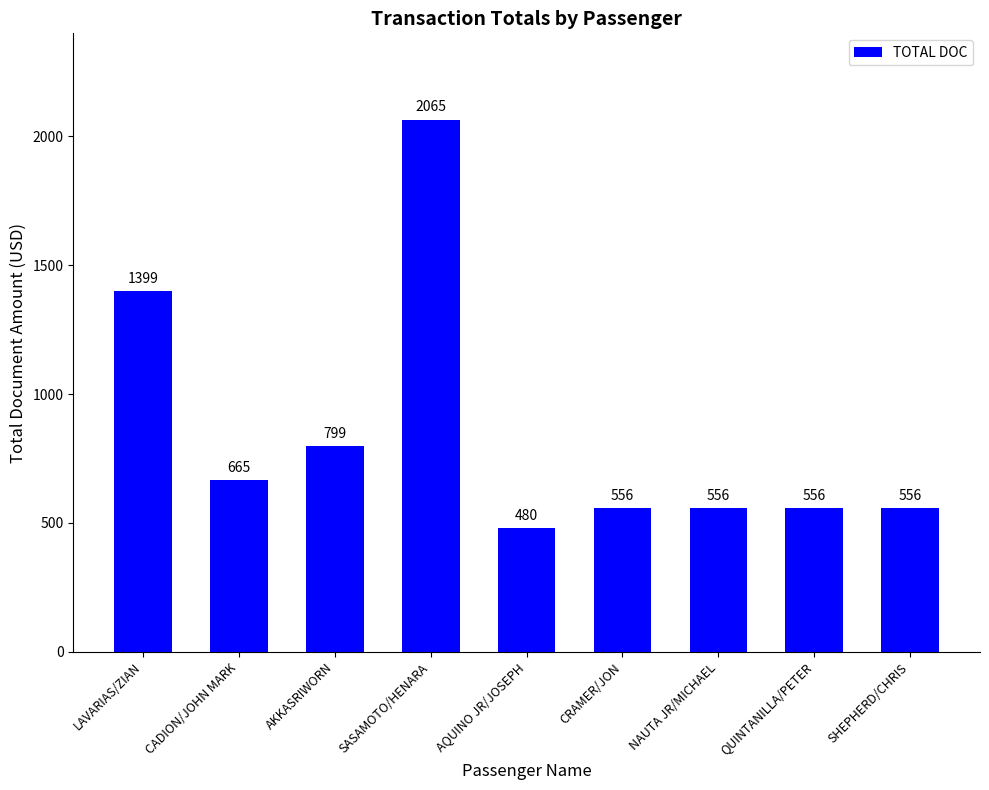

At which label is the value closest to 1272?

LAVARIAS/ZIAN